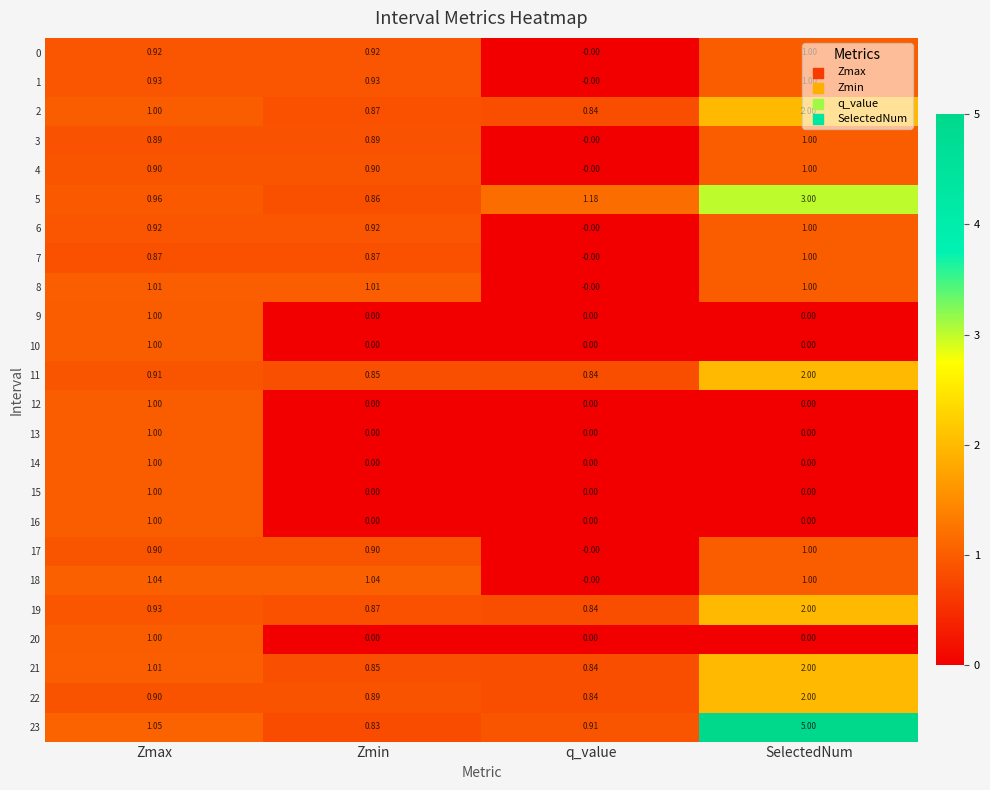

Where is 6 nearest to the value 0?

q_value